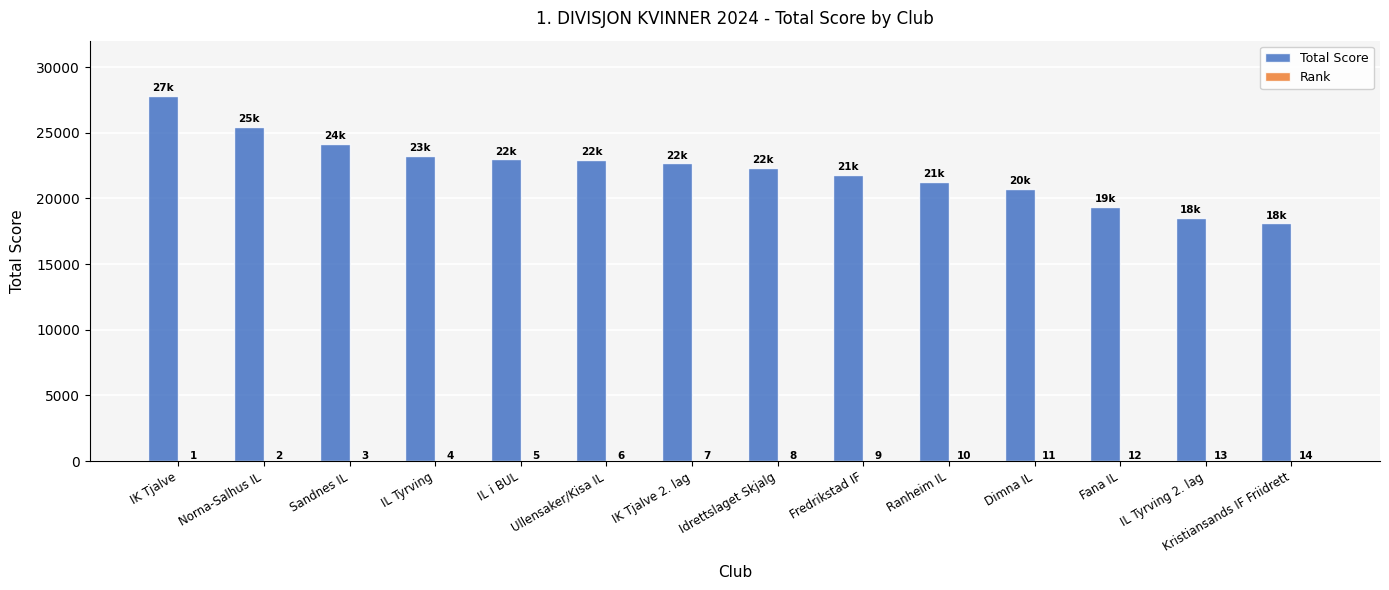

How many series are shown in this chart?

2